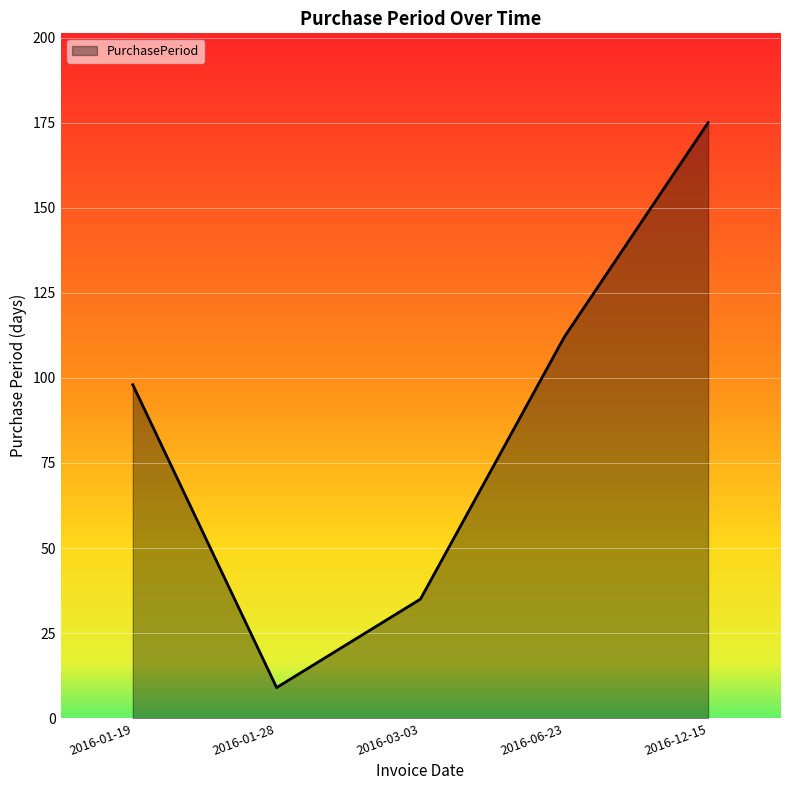

What position from the left is 2016-12-15?

5